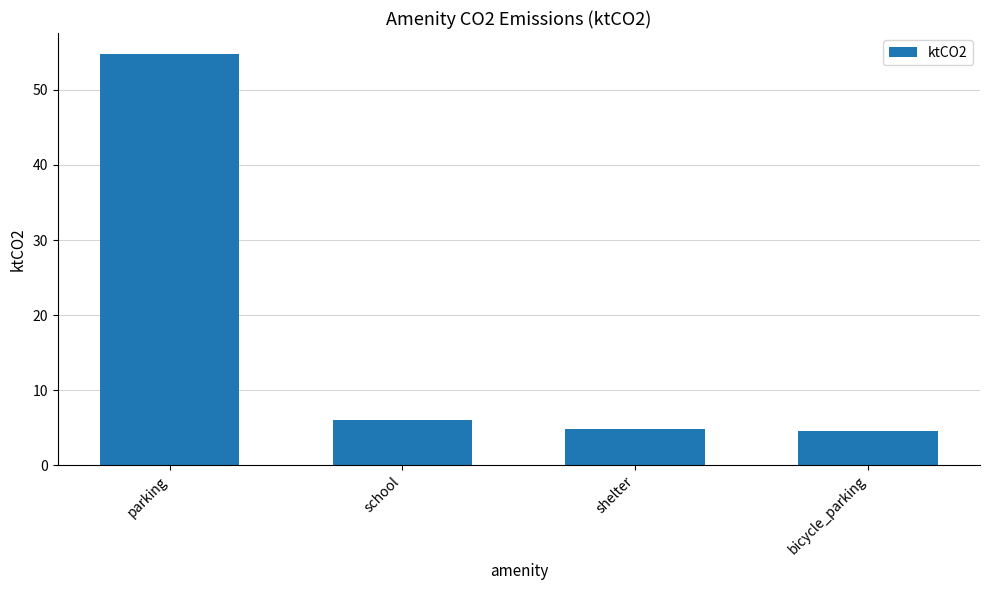

Is it true that the value at school is 6.0?

True